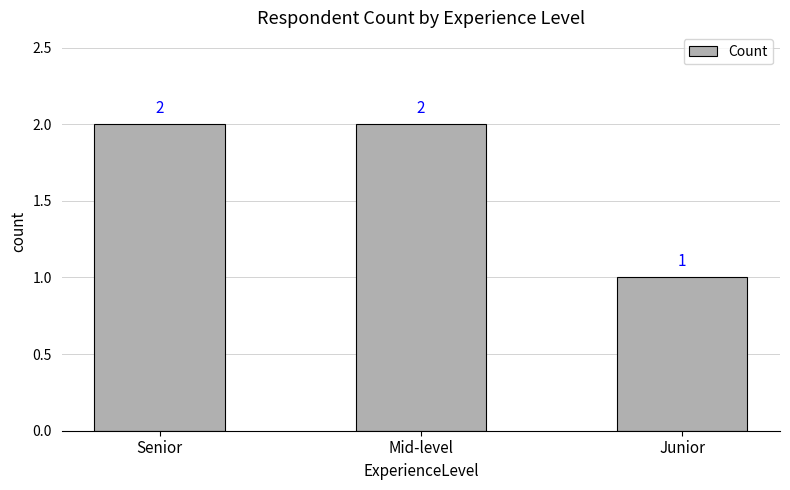

Reading right to left, extract all data points from this chart.

1	2	2